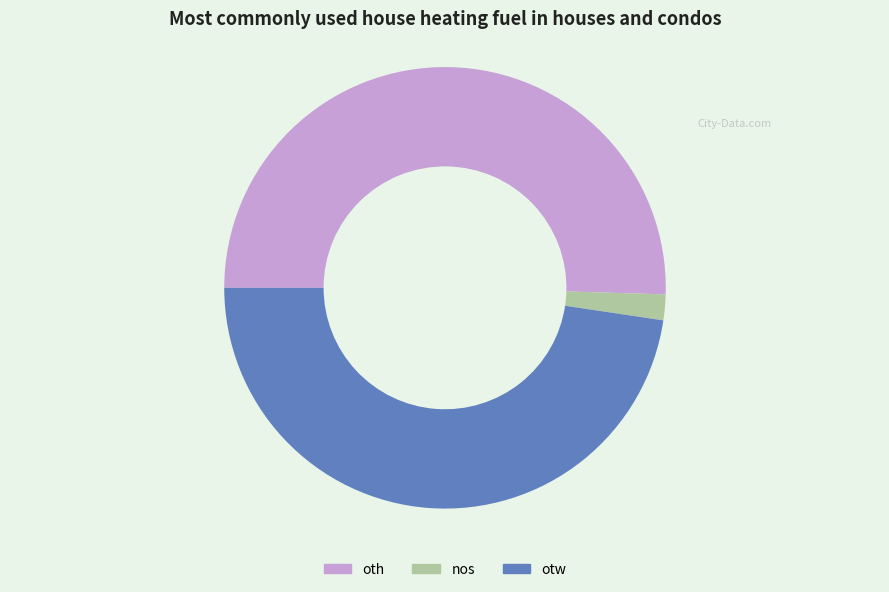

Does any single category account for the majority?

Yes